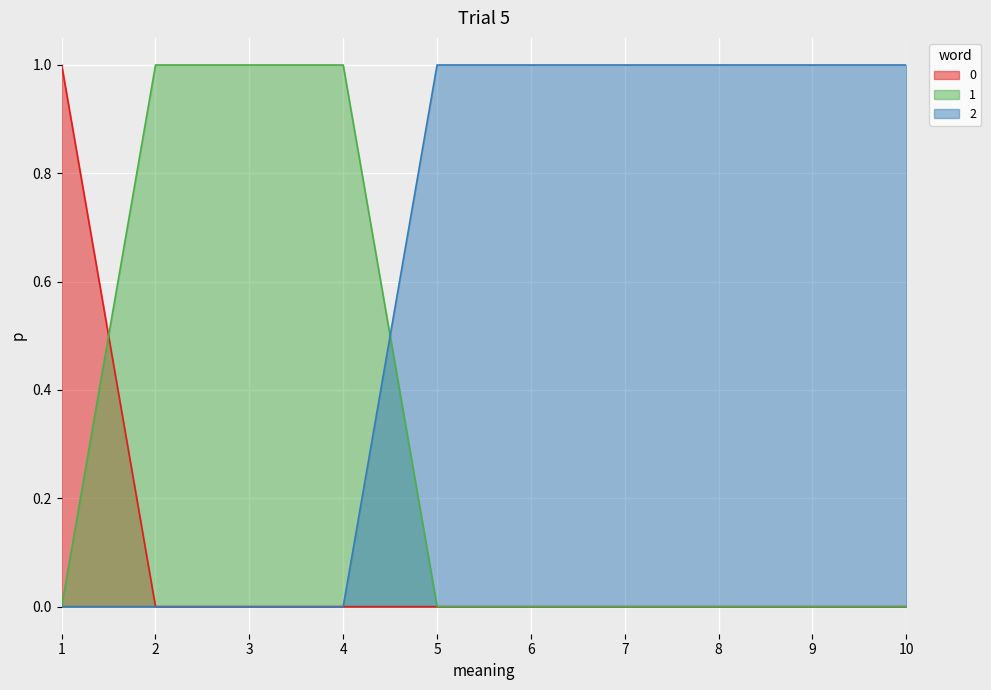

Between 2 and 9, which is larger?

2